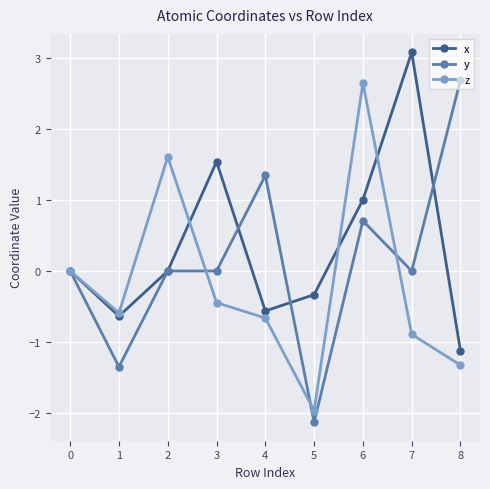

Is the value of y at 1 greater than the value of z at 3?

No